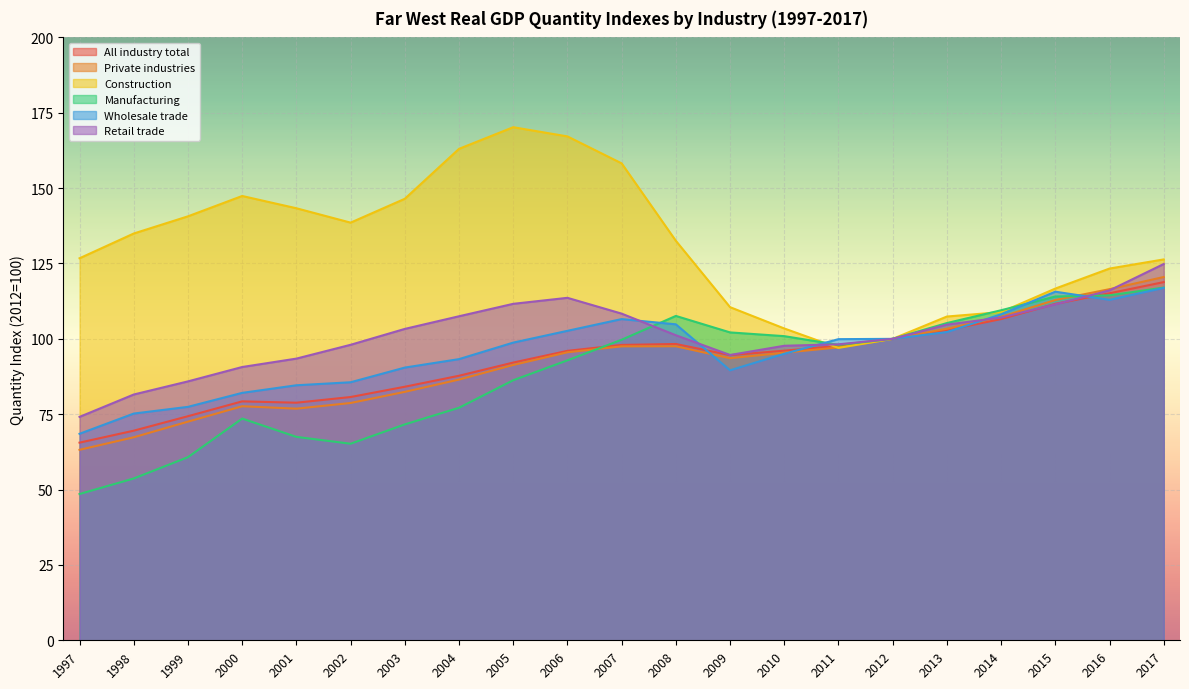

What is the average value of the Wholesale trade series?

95.7